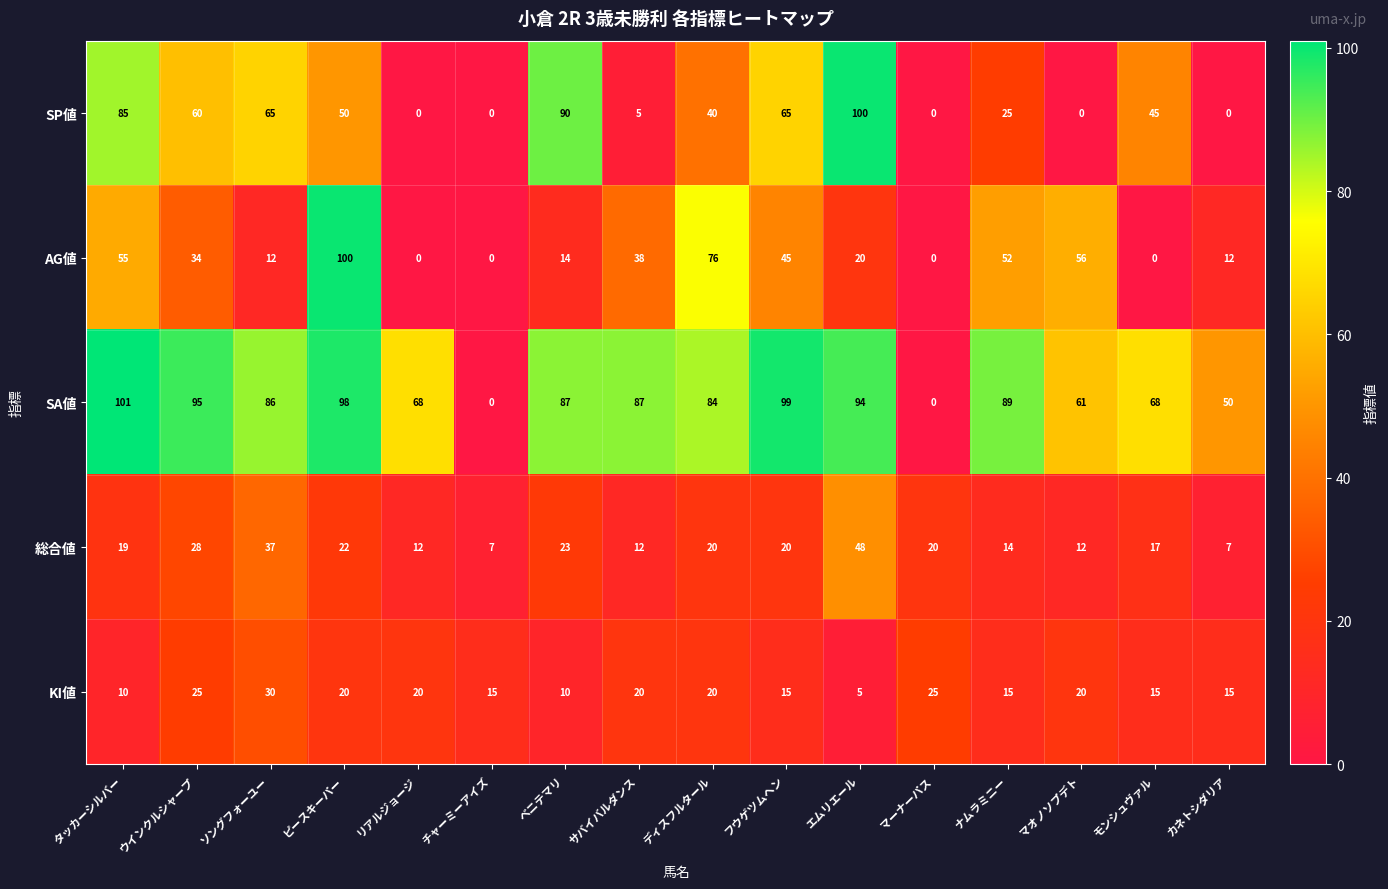

At which label does SA値 first exceed 87?

タッカーシルバー